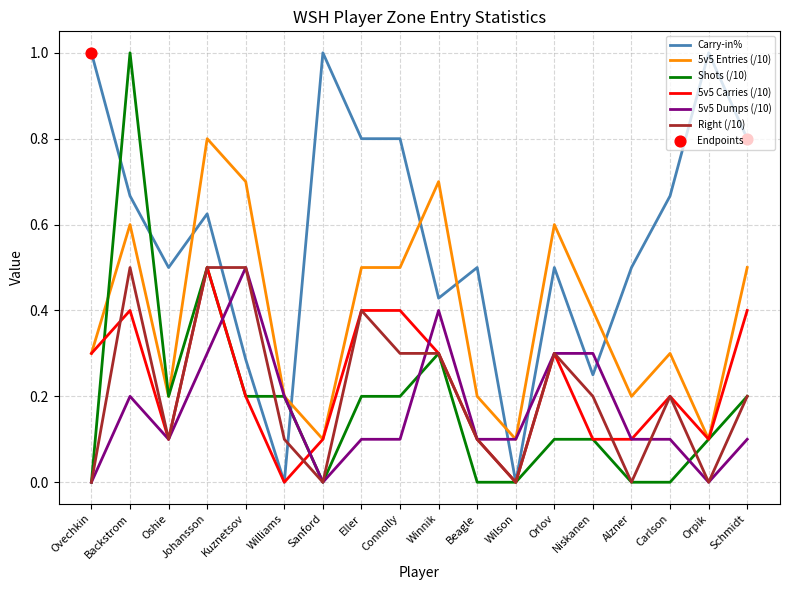

Between Kuznetsov and Sanford, which series saw the biggest shift?

Carry-in%